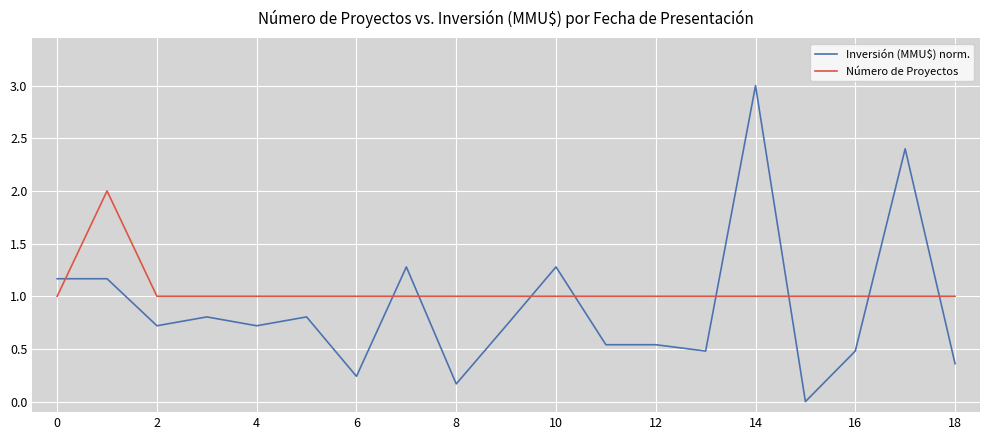

Which series has the largest total across all categories?

Número de Proyectos